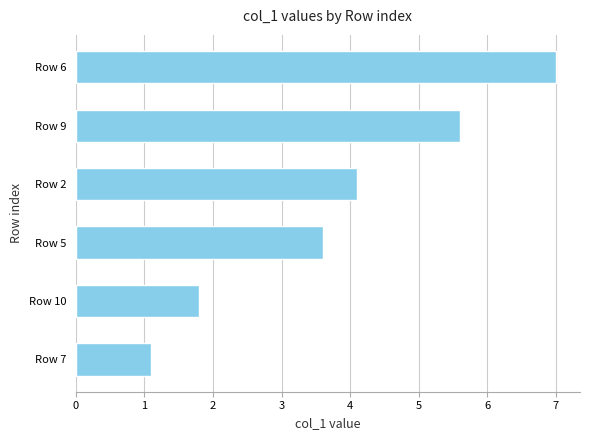

How many bars are there in total?

6